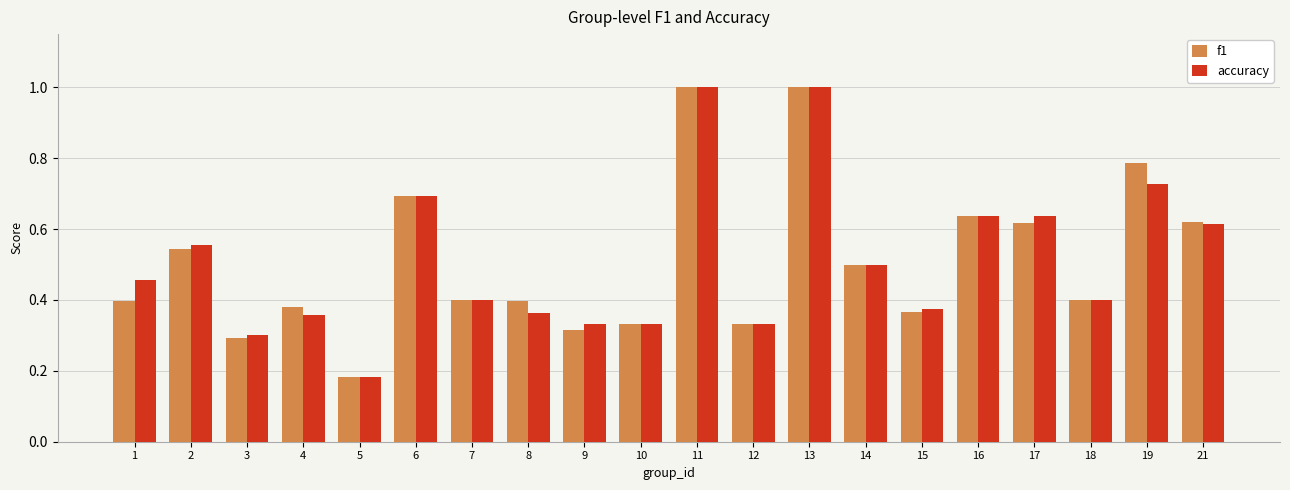

How many groups of bars are there?

20